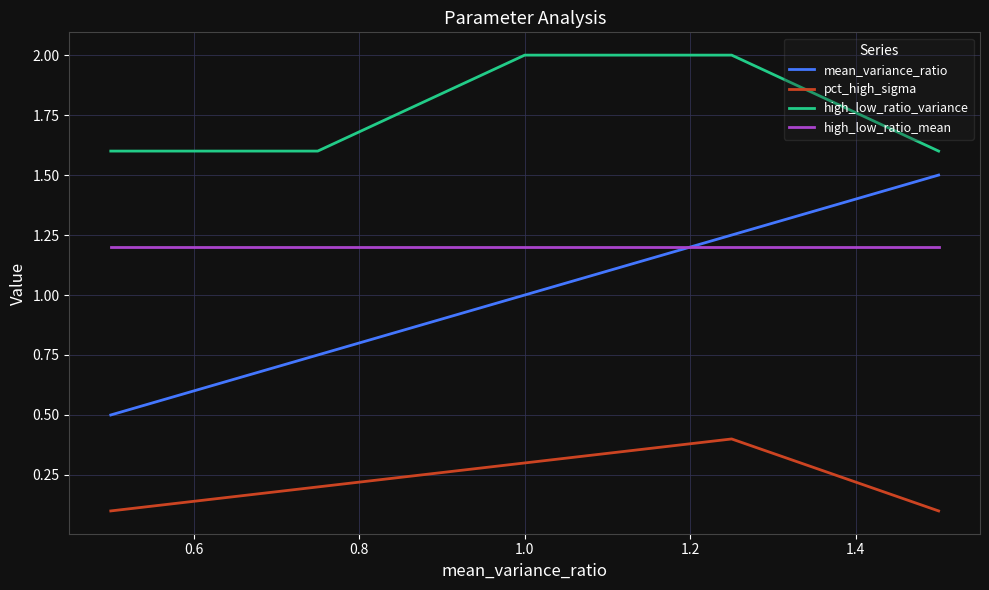

What is the greatest value displayed?

2.0